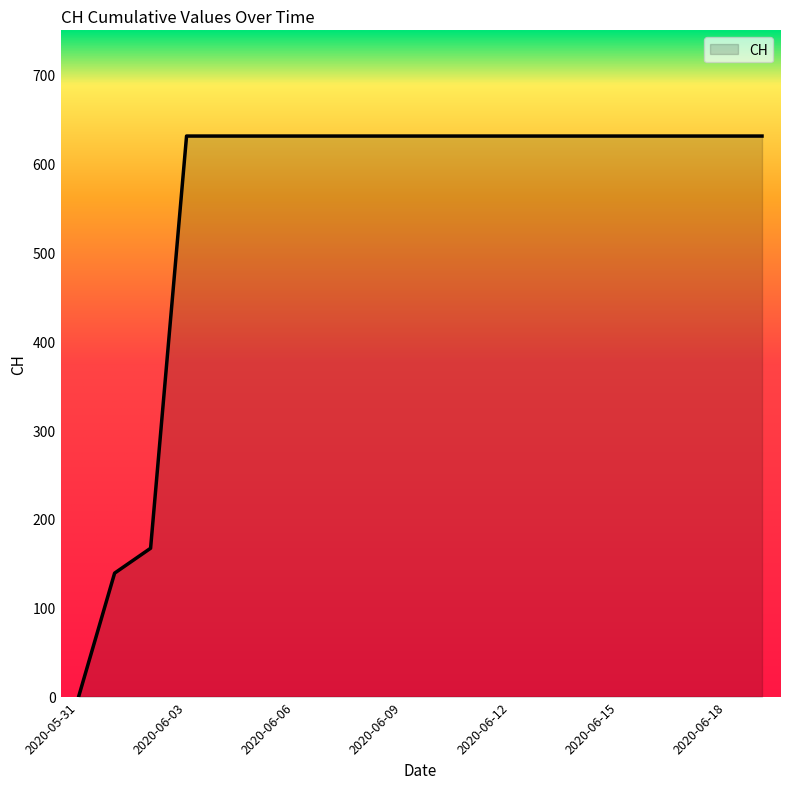

What is the greatest value displayed?

631